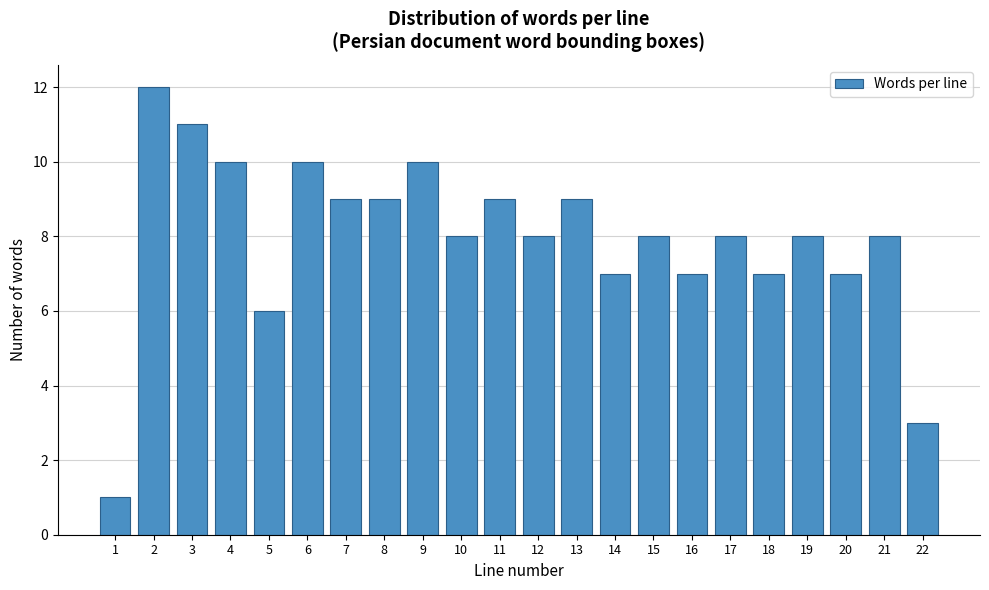

Reading left to right, what are all the values shown in this chart?

1=1	2=12	3=11	4=10	5=6	6=10	7=9	8=9	9=10	10=8	11=9	12=8	13=9	14=7	15=8	16=7	17=8	18=7	19=8	20=7	21=8	22=3